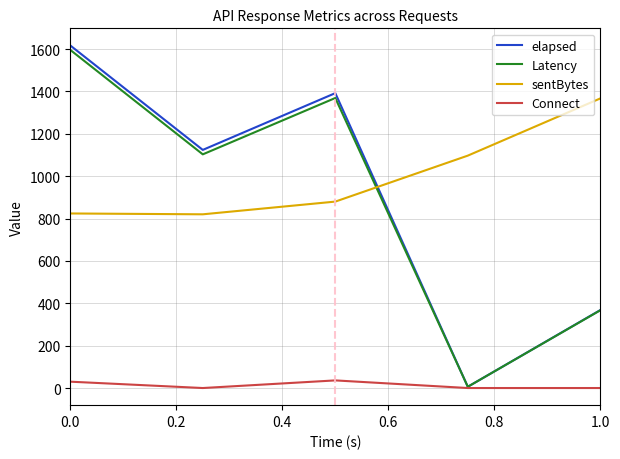

Which series ends up on top after the final intersection of sentBytes and Latency?

sentBytes